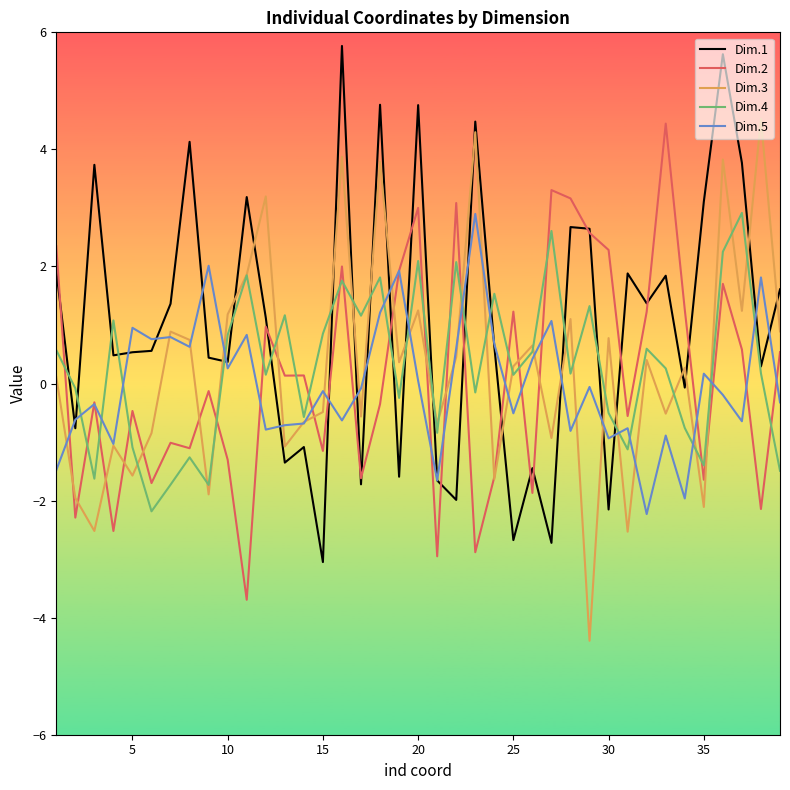

True or false: Dim.3 and Dim.1 cross at least once.

True